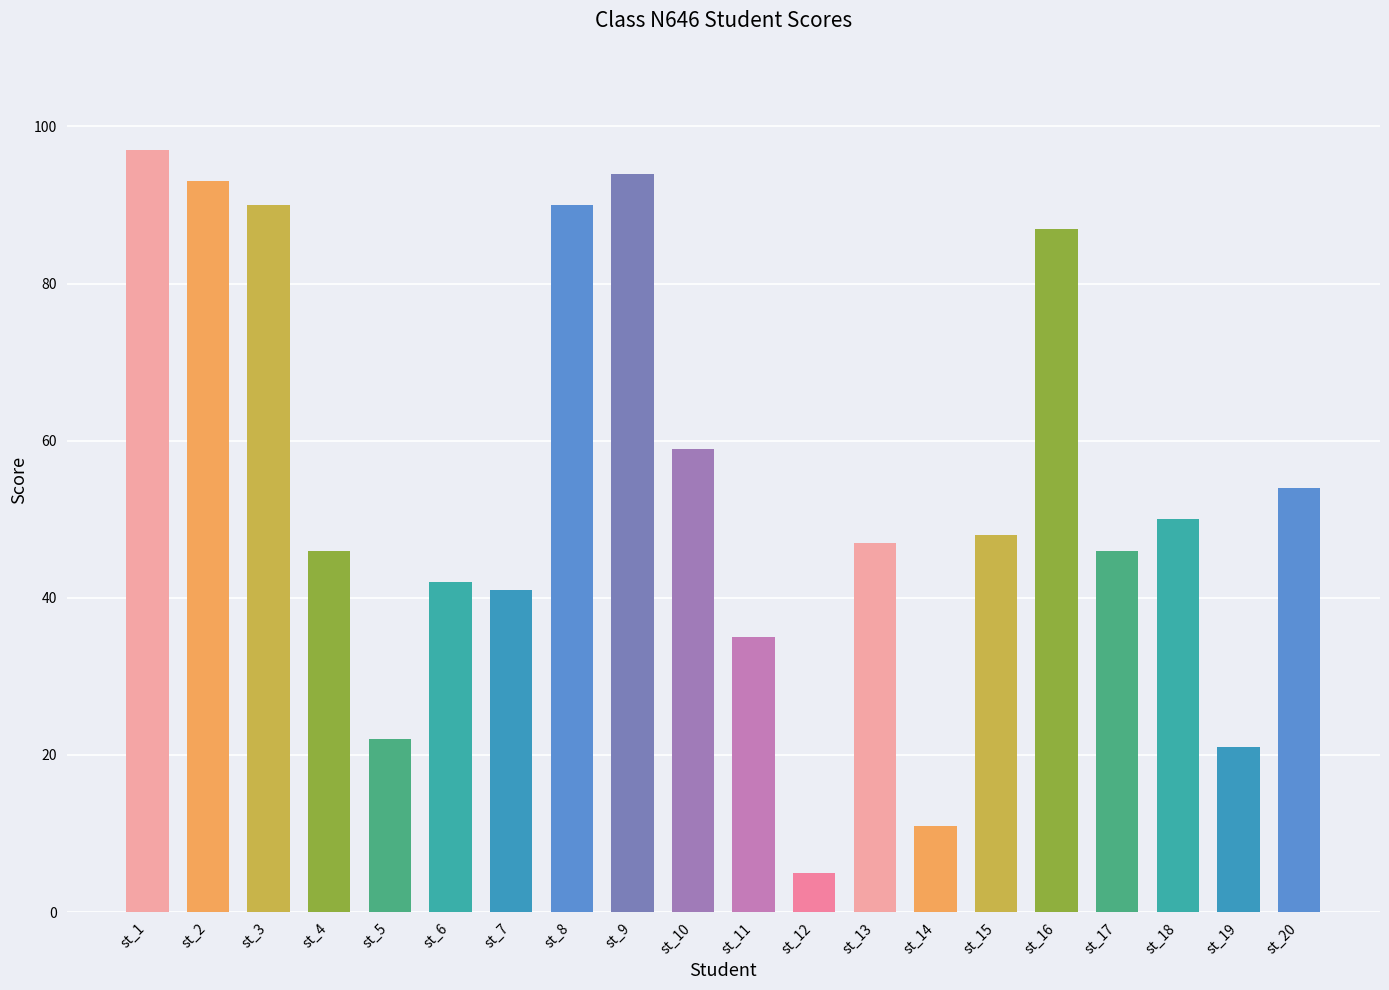

What value does the data have at st_15?

48